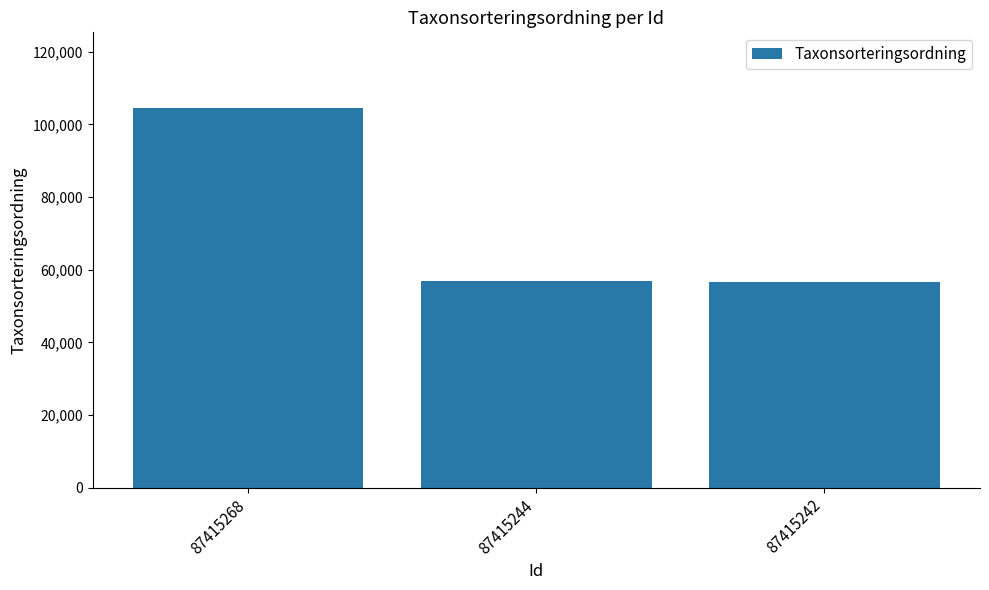

What is the change in value from 87415268 to 87415244?

-47711